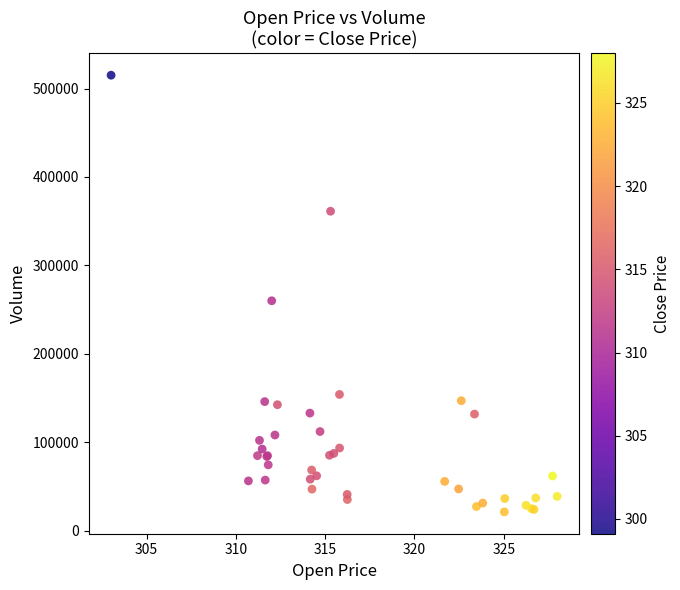

What Y value in the scatter plot is closest to 268176?

260003